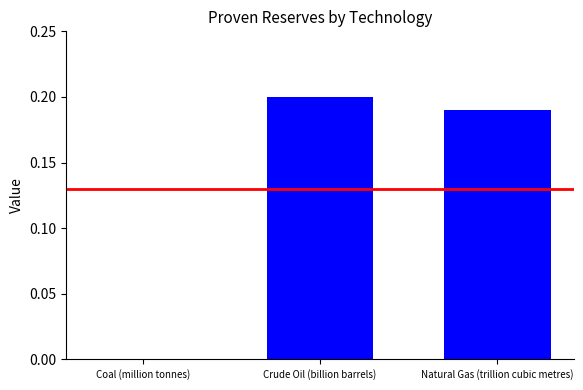

Are the bars horizontal?

No